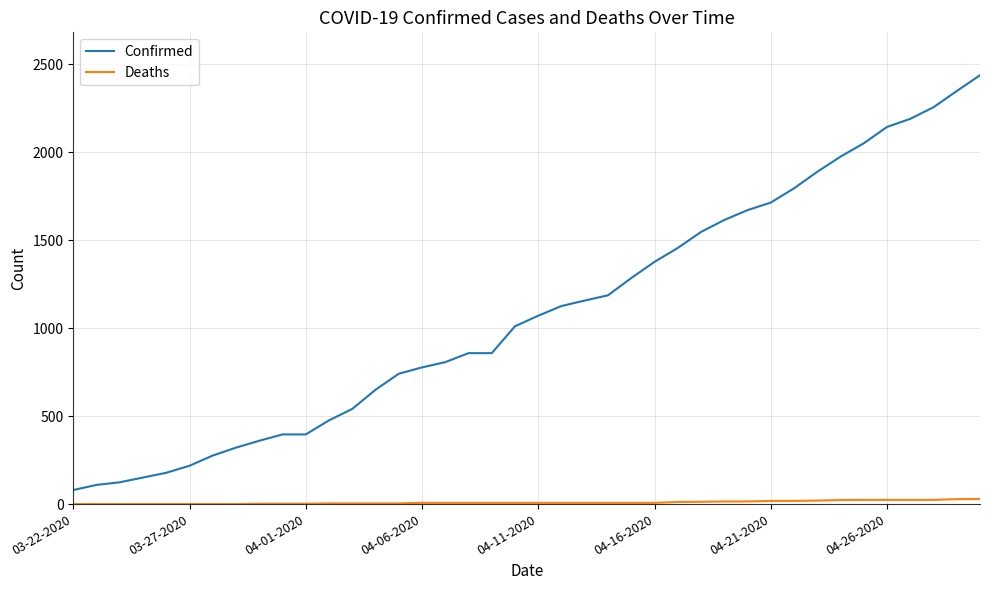

Rank the series by their maximum value, from lowest to highest.

Deaths, Confirmed